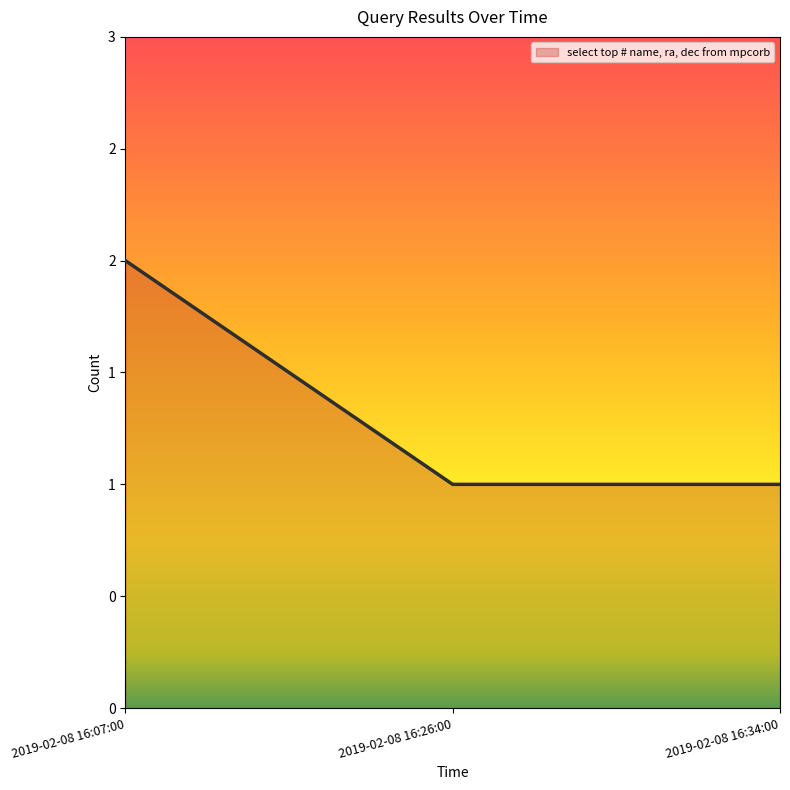

Is this an area chart (filled region under the line)?

Yes